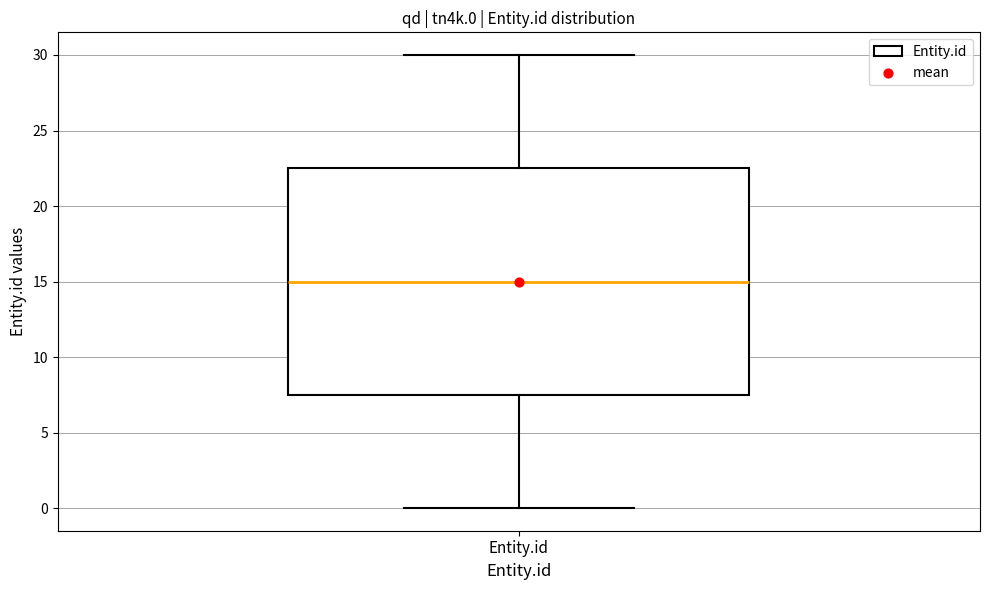

Transcribe this box plot: give where the median line is, the range the box spans, and where the two whiskers end, as read against the y-axis. The values are not printed on the chart, so give them approximately, as read against the axis.

median 15.0, box 7.5 to 22.5, whiskers 0.0 to 30.0